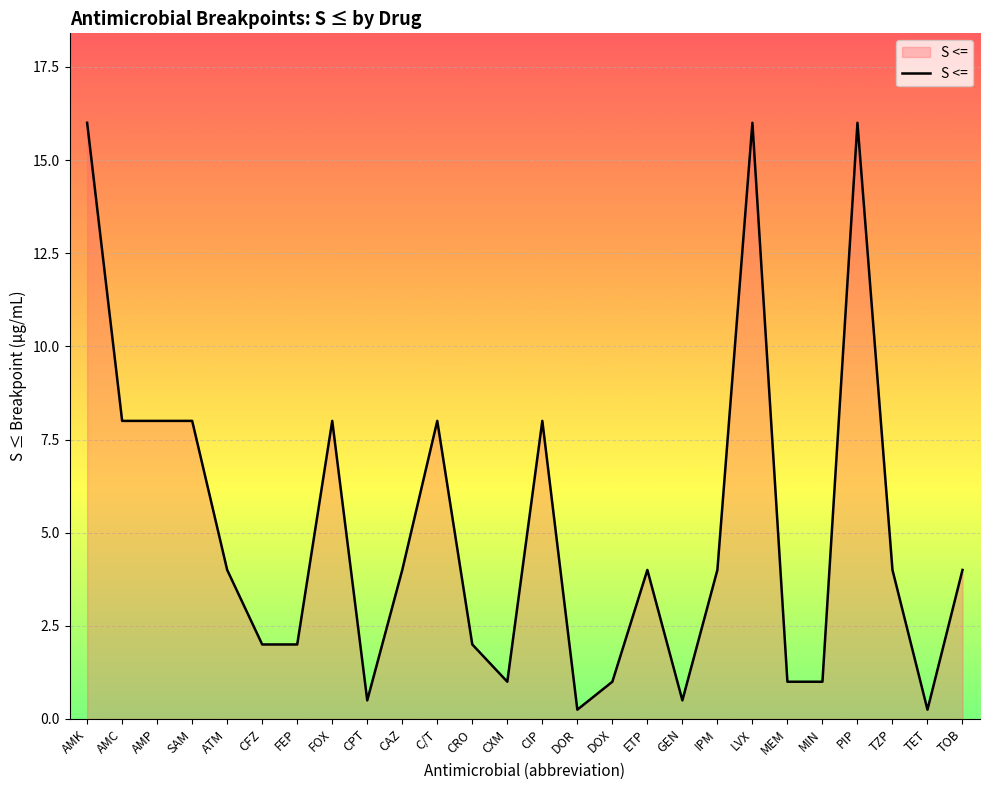

What is the maximum value shown in the chart?

16.0